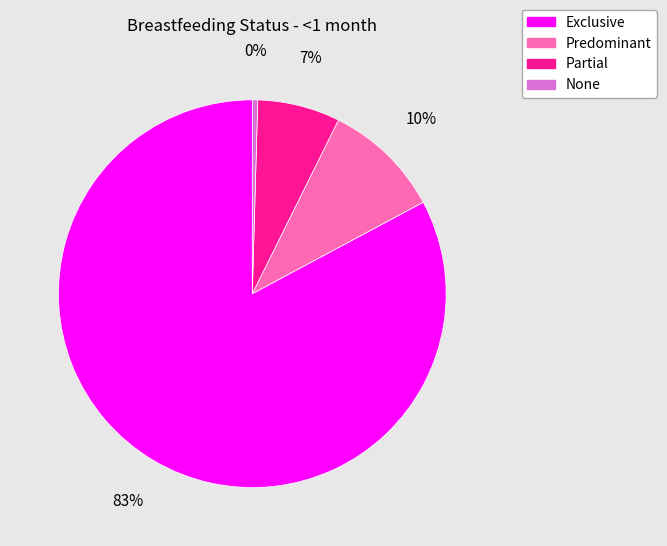

What is the largest slice in the pie chart?

Exclusive